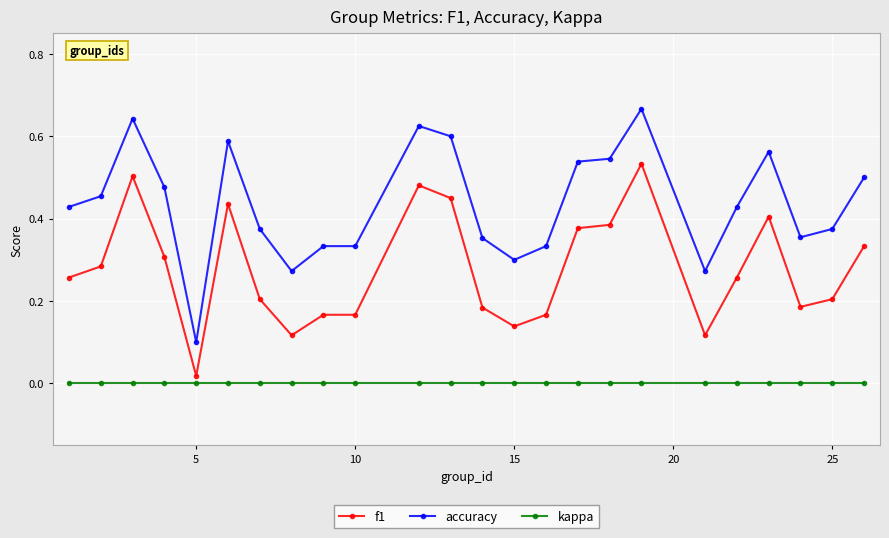

Which series has the widest spread of values?

accuracy